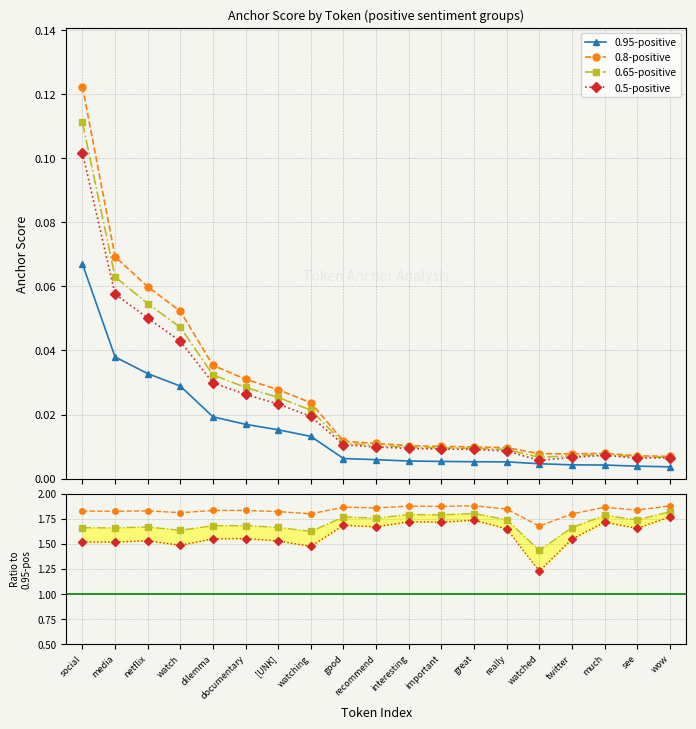

At which category does the chart reach its minimum across all series?

wow